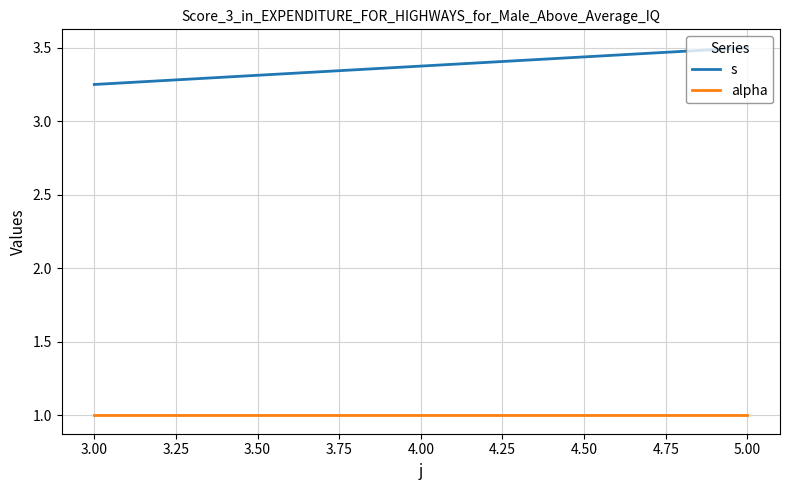

What is the difference between the highest and lowest values at 3.00?

2.2